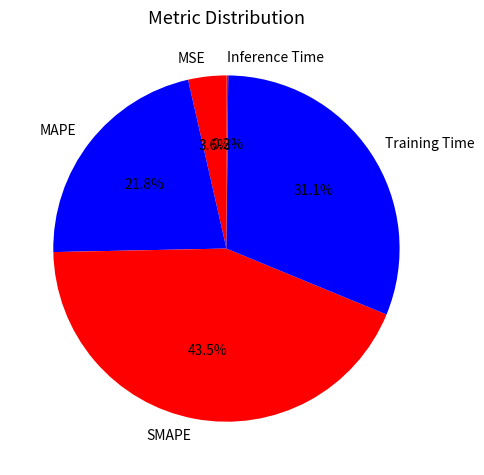

The SMAPE slice represents 54% of the pie. True or false?

False